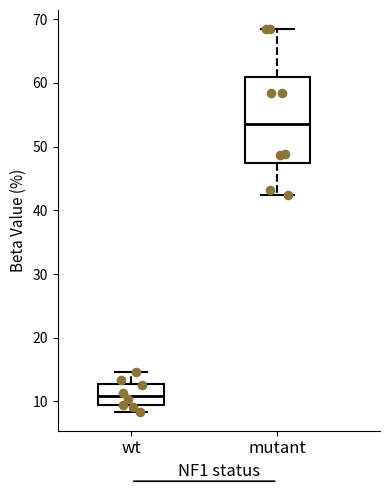

Where does the upper whisker of the box for wt end on the y-axis? The values are not printed on the chart, so give them approximately, as read against the axis.

15